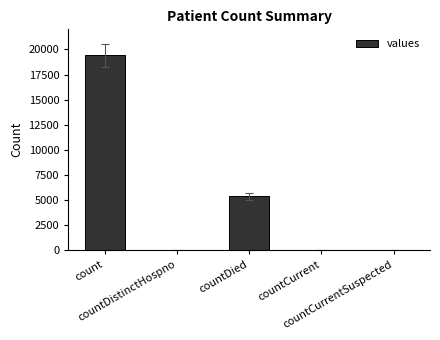

Count the number of data series in this chart.

1